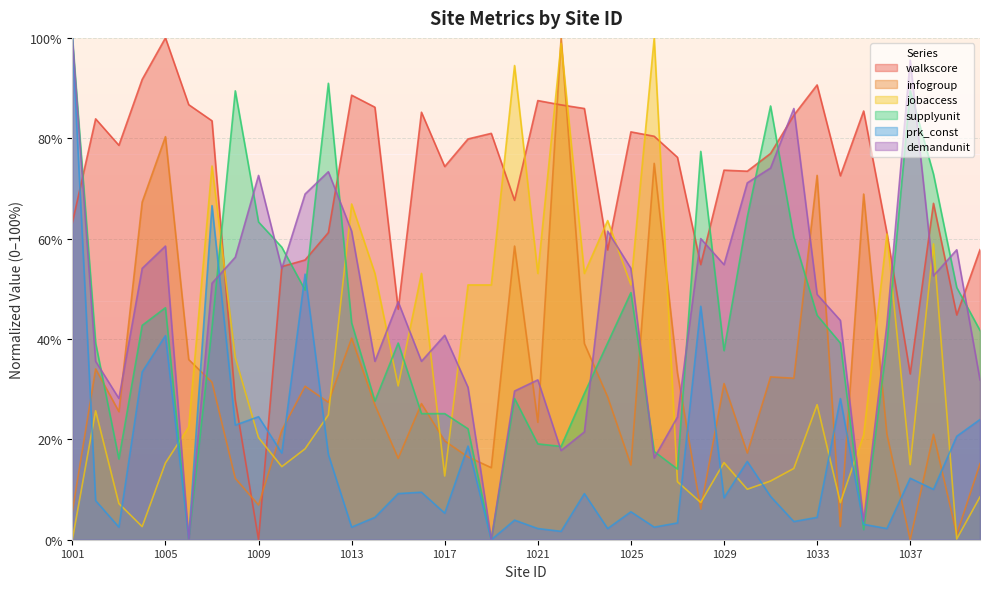

Does the chart display data point markers on the line(s)?

No